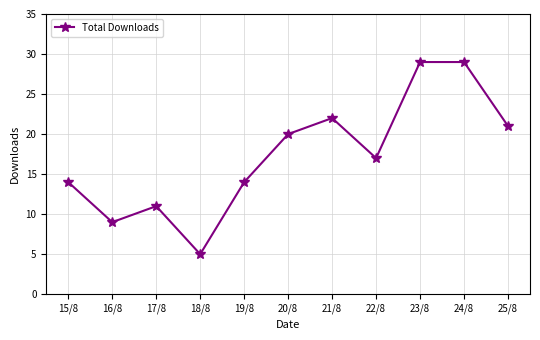

What is the label of the 4th point from the right?

22/8